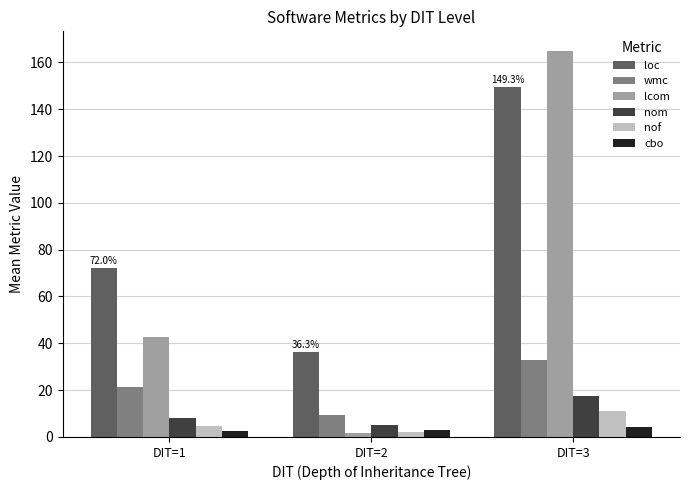

How many categories are shown in the chart?

3